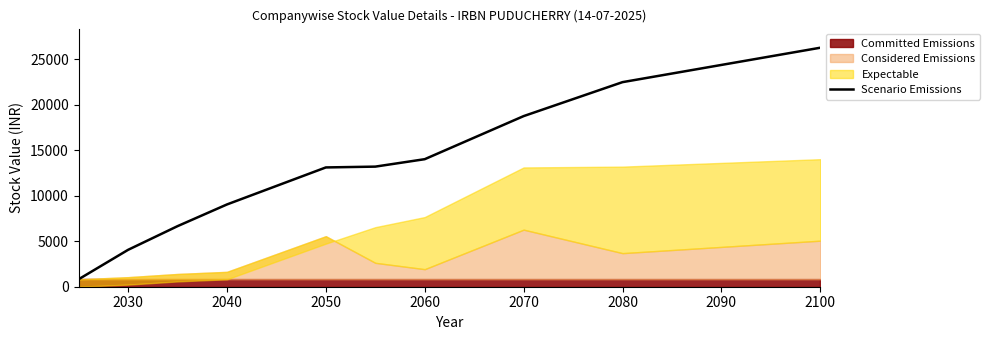

How many lines are shown in the chart?

1